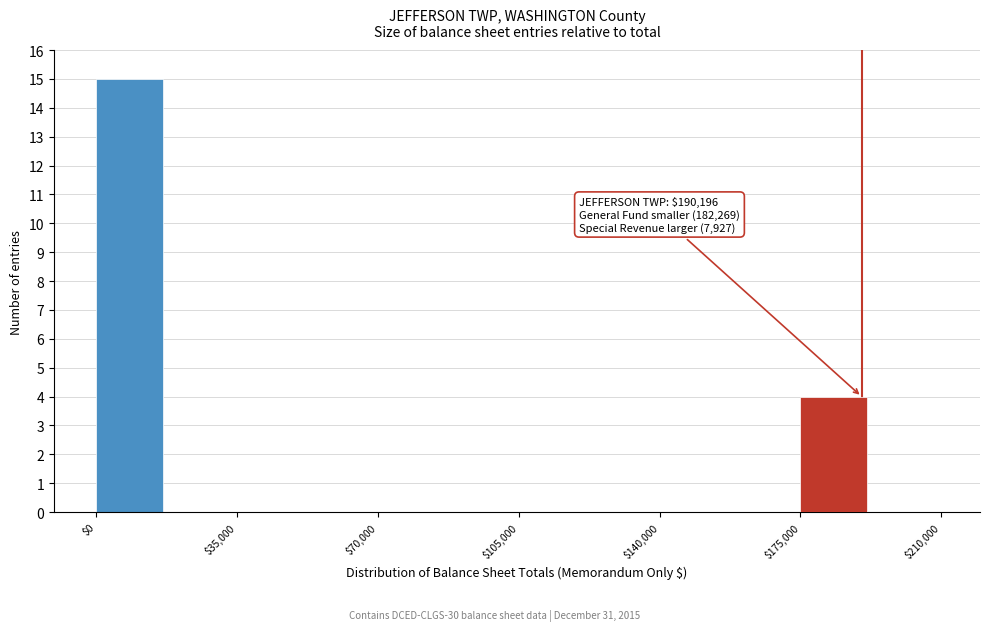

Around what value on the x-axis is the tallest bar? Give the approximate position of its centre, as read against the axis.

10000